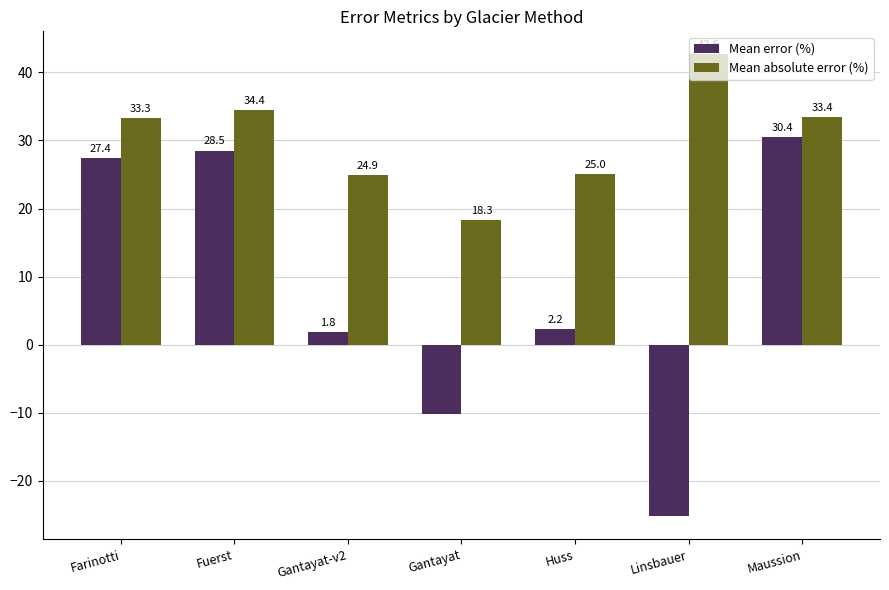

Is it true that Mean error (%) equals -43.0 at Linsbauer?

False